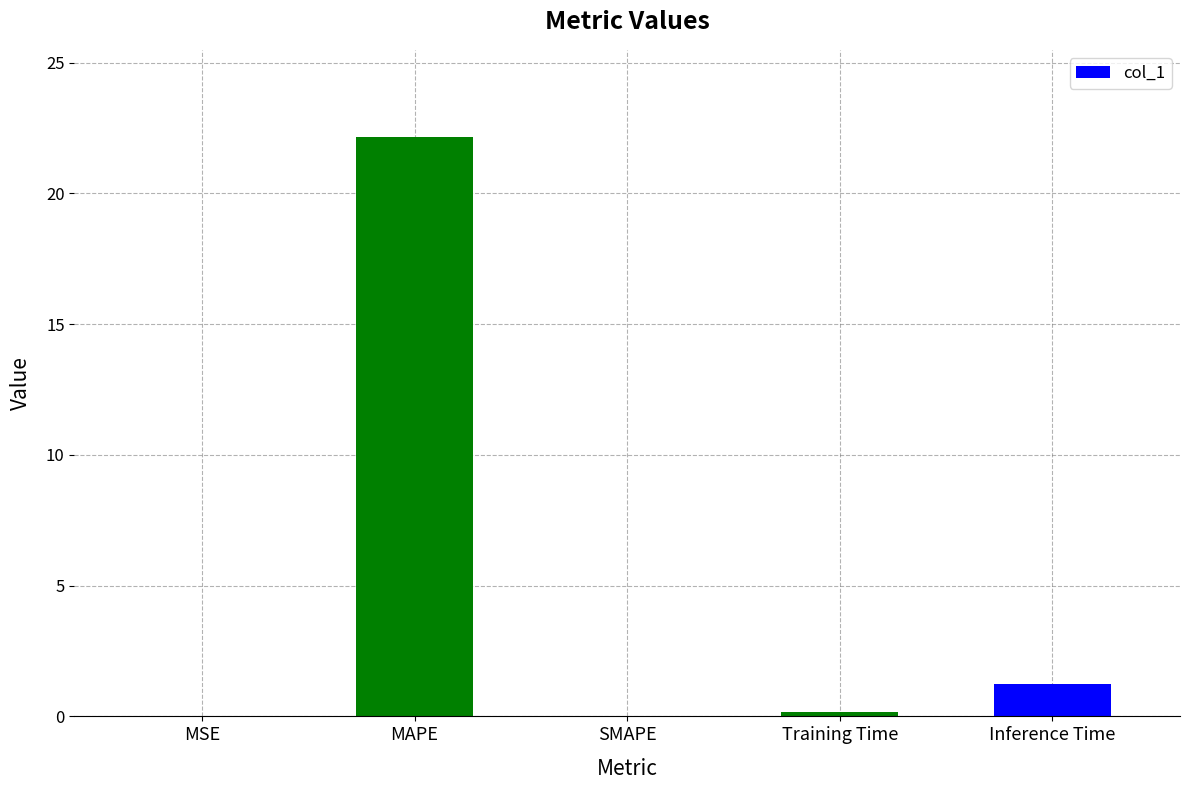

The chart shows a value of 7.4 at SMAPE. True or false?

False